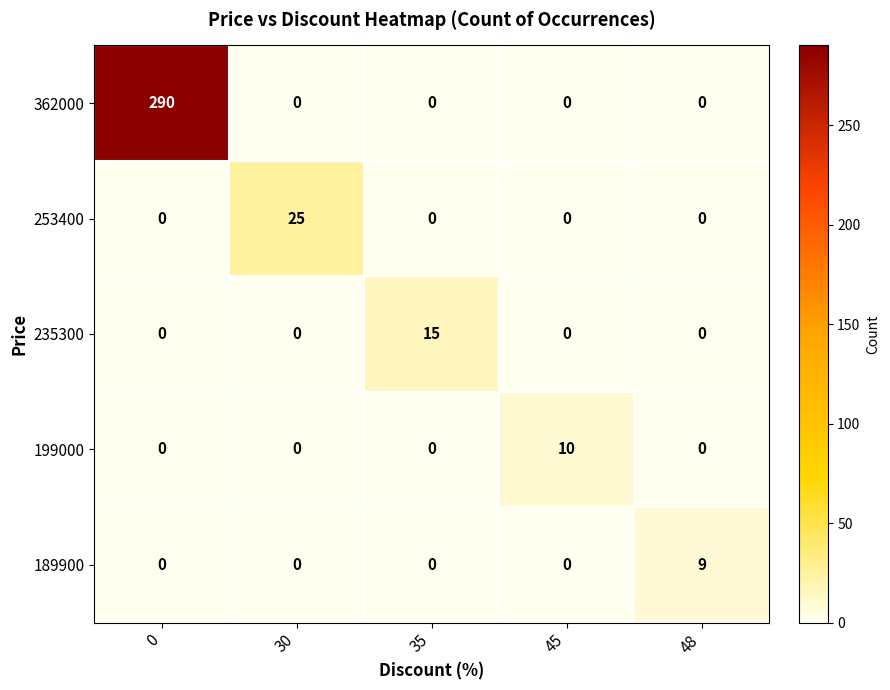

Rank the series by their maximum value, from highest to lowest.

362000, 253400, 235300, 199000, 189900